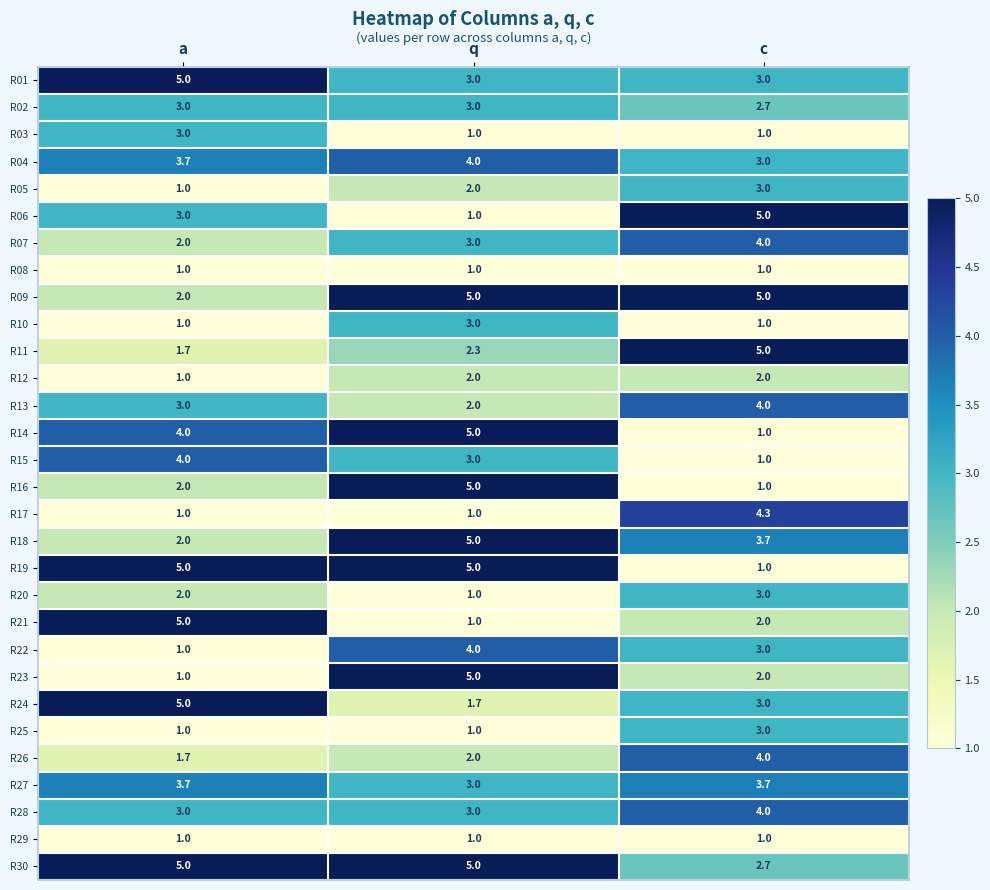

At how many categories does at least one series exceed 4?

3